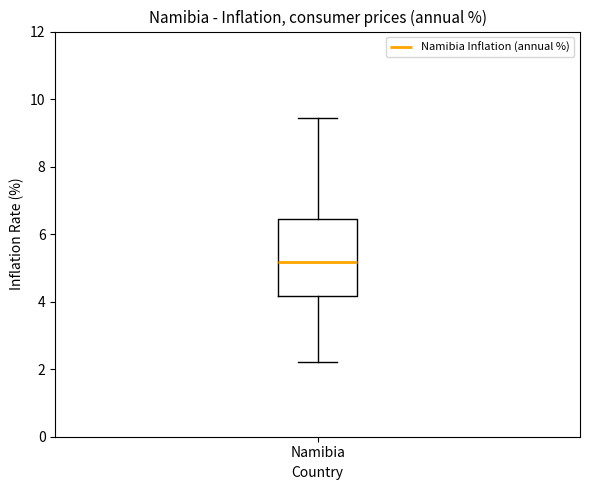

Transcribe this box plot: give where the median line is, the range the box spans, and where the two whiskers end, as read against the y-axis. The values are not printed on the chart, so give them approximately, as read against the axis.

median 5.2, box 4.2 to 6.4, whiskers 2.2 to 9.4